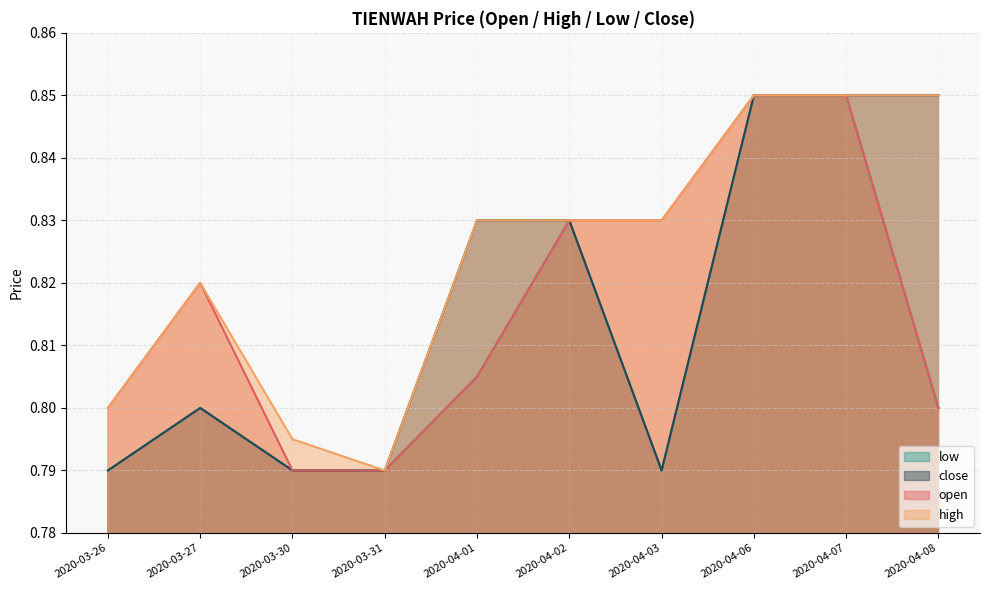

At which category is the sum across all series the highest?

2020-04-06